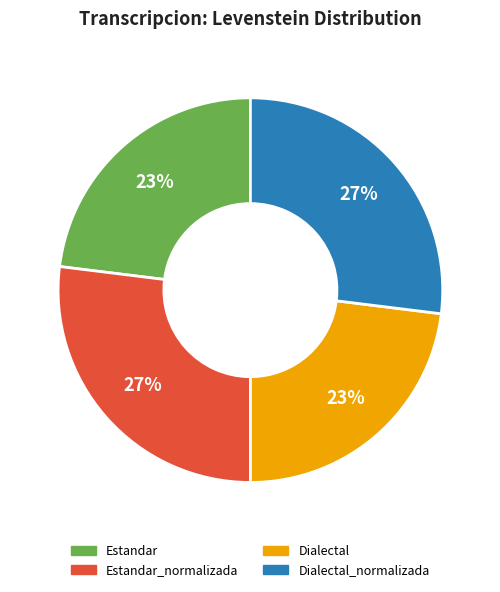

Is there a majority slice in this chart?

No